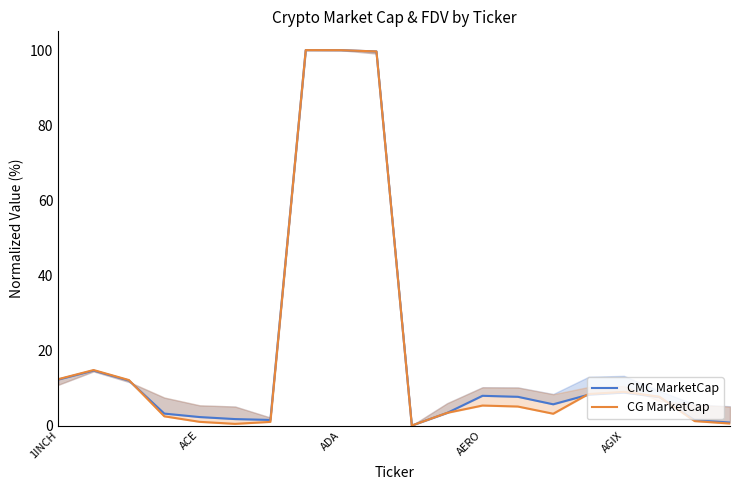

What is the total value across all series at ADA?

200.0